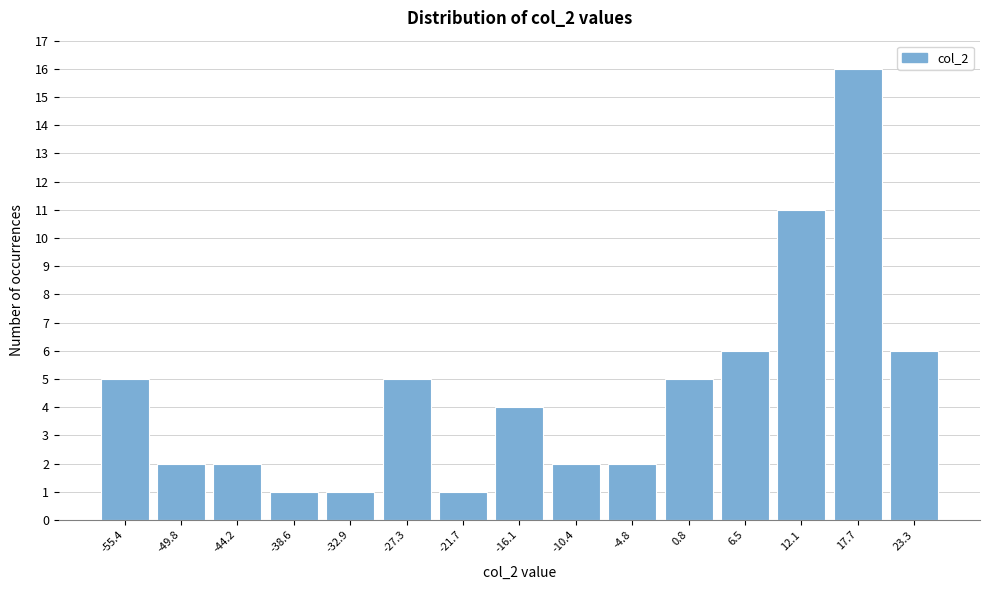

Reading left to right, list all the values displayed in this chart.

-55.4=5	-49.8=2	-44.2=2	-38.6=1	-32.9=1	-27.3=5	-21.7=1	-16.1=4	-10.4=2	-4.8=2	0.8=5	6.5=6	12.1=11	17.7=16	23.3=6